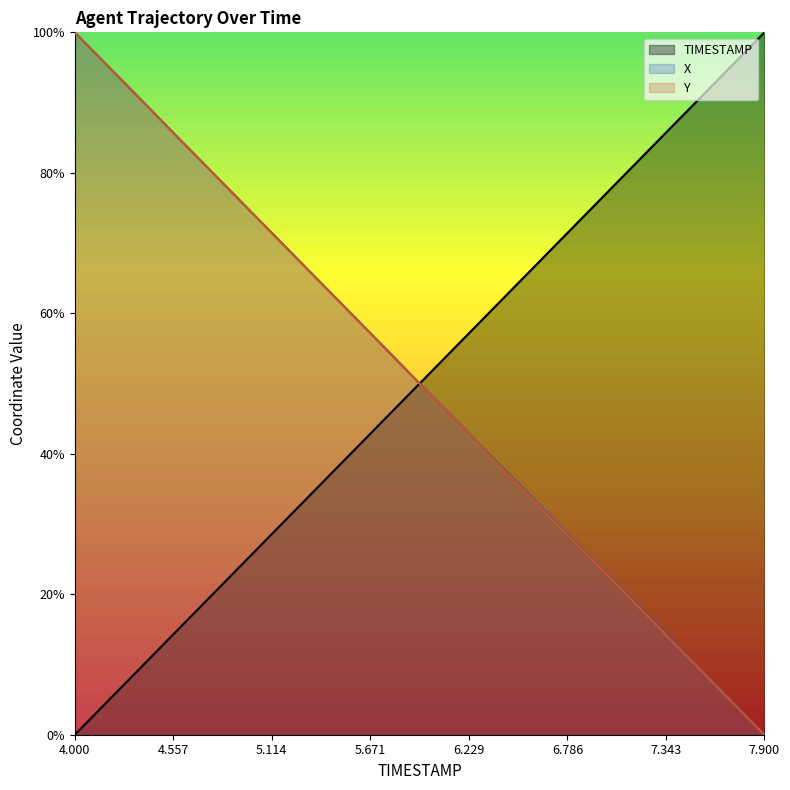

List the series in order of their peak value, lowest first.

TIMESTAMP, X, Y